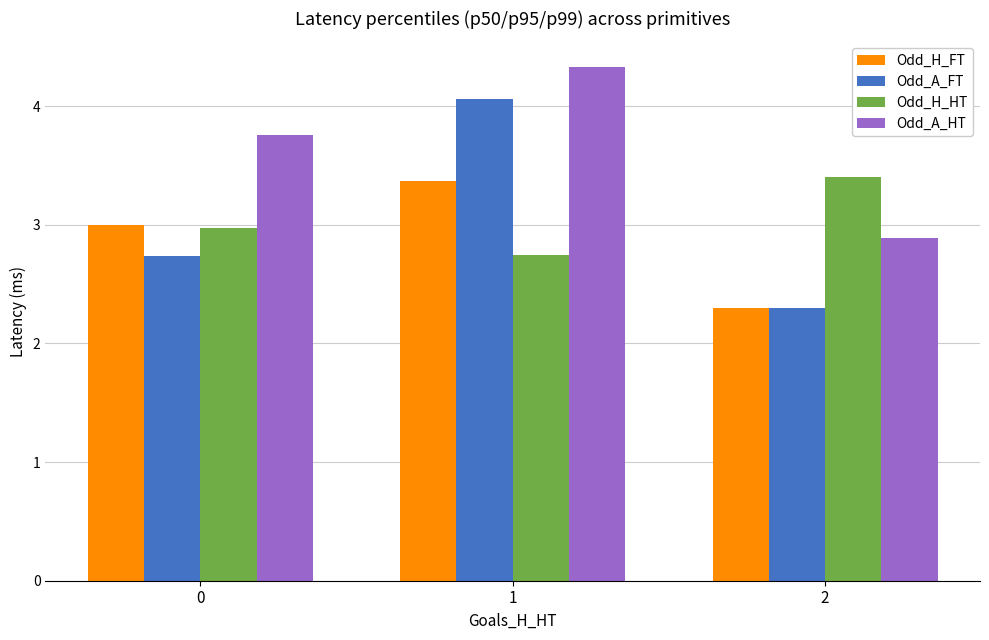

What is the difference between the highest and lowest values at 1?

1.6